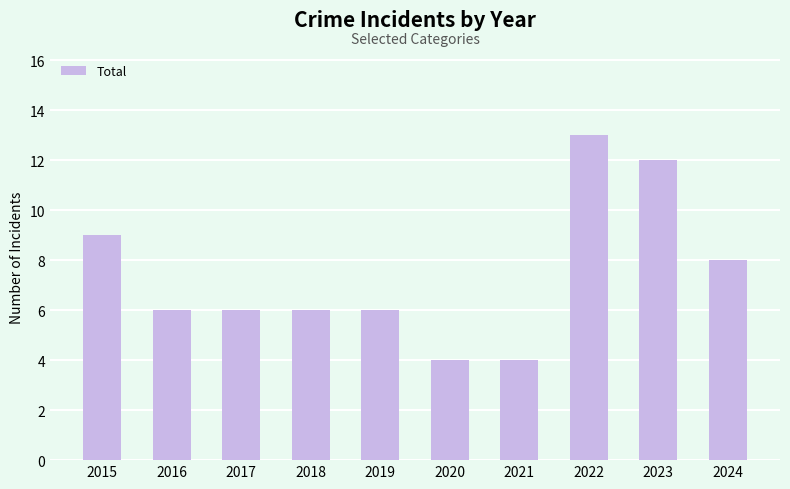

What is the change in value from 2017 to 2020?

-2